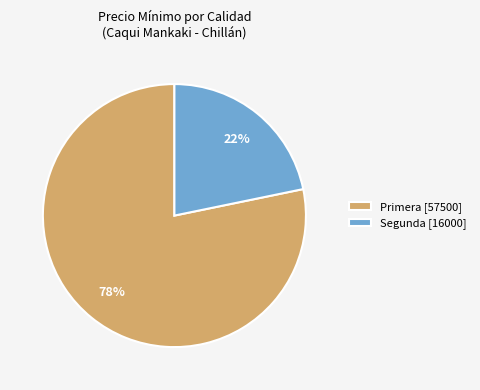

To the nearest percent, what percentage of the pie is Primera [57500]?

78%